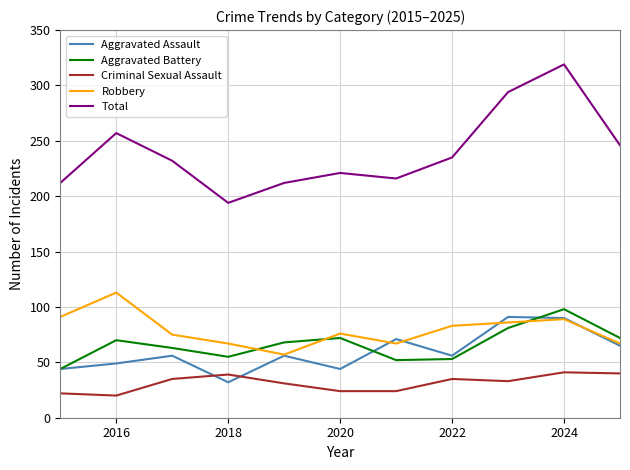

How many lines are shown in the chart?

5